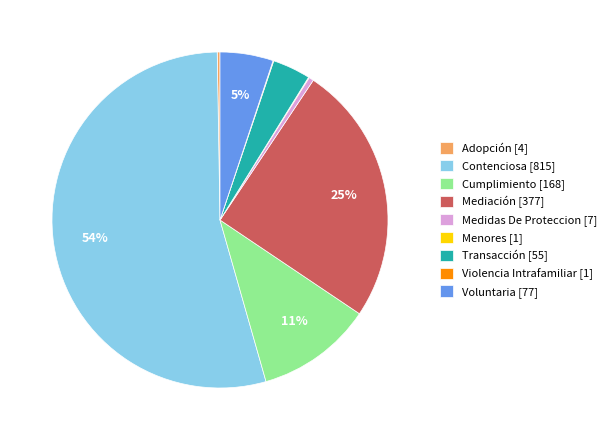

The Contenciosa slice represents 54% of the pie. True or false?

True